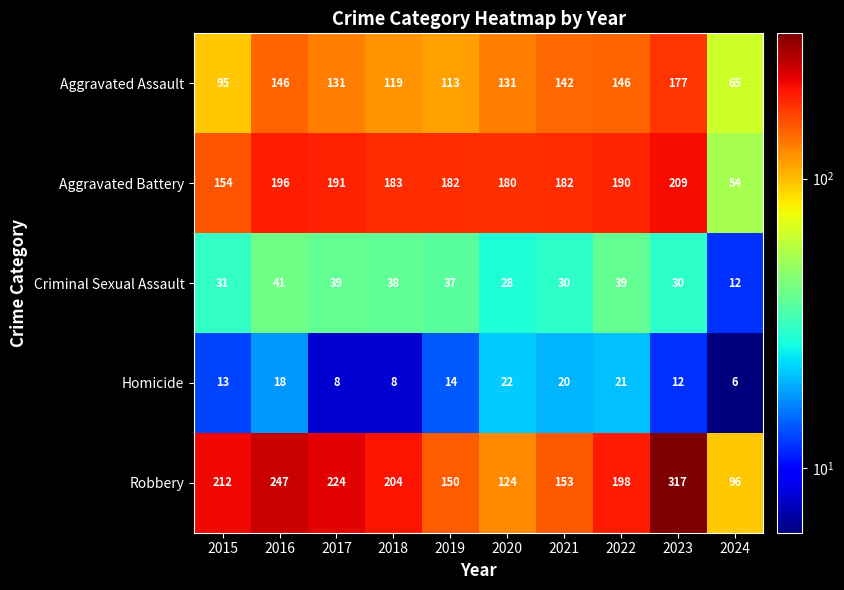

At which category does the chart reach its peak across all series?

2023